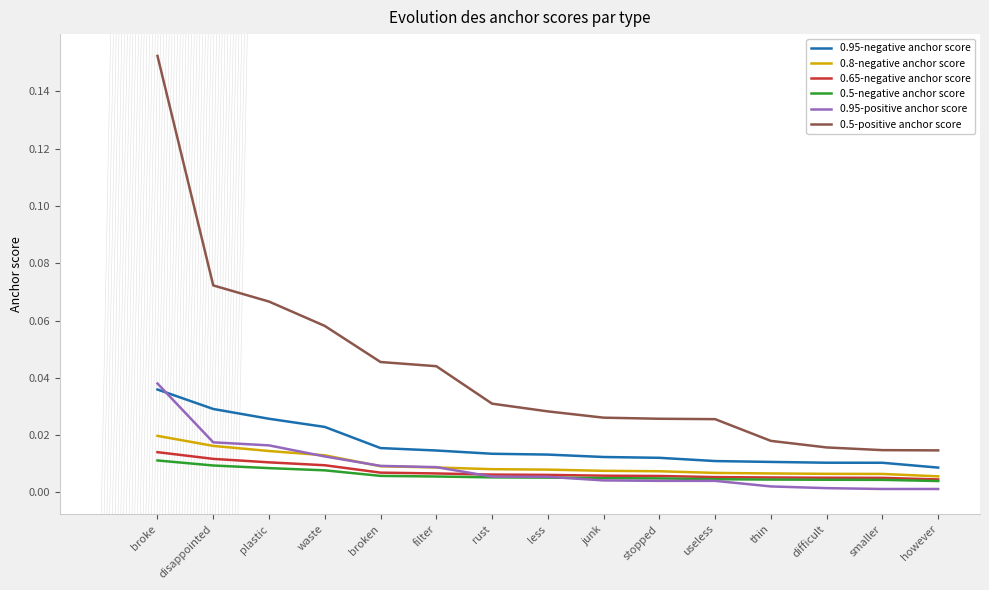

Count the number of data series in this chart.

6